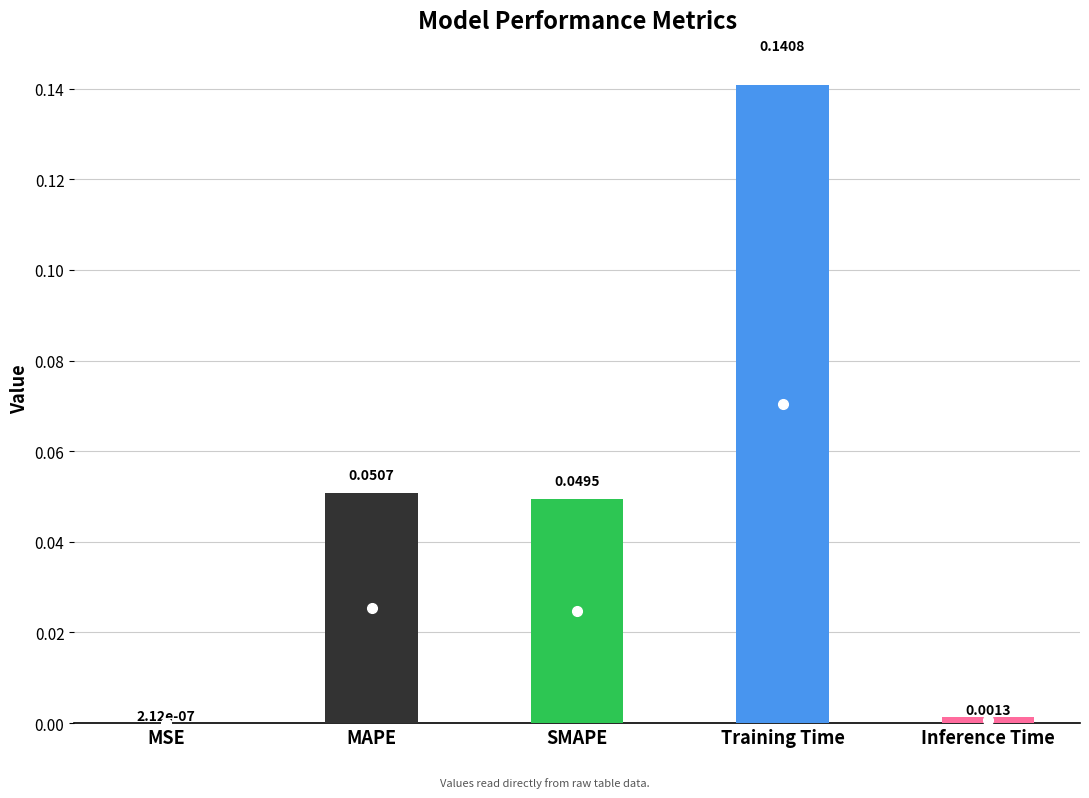

Which has a higher value, SMAPE or Training Time?

Training Time